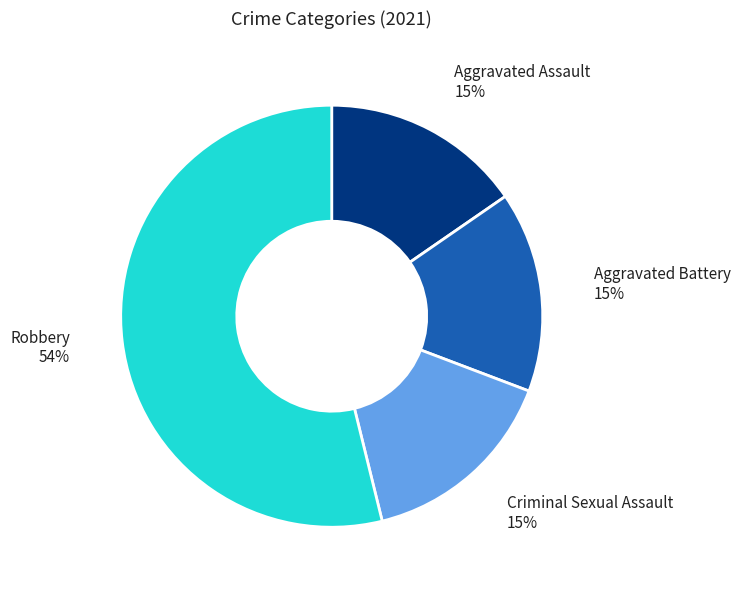

Is there any slice that represents more than half of the pie?

Yes